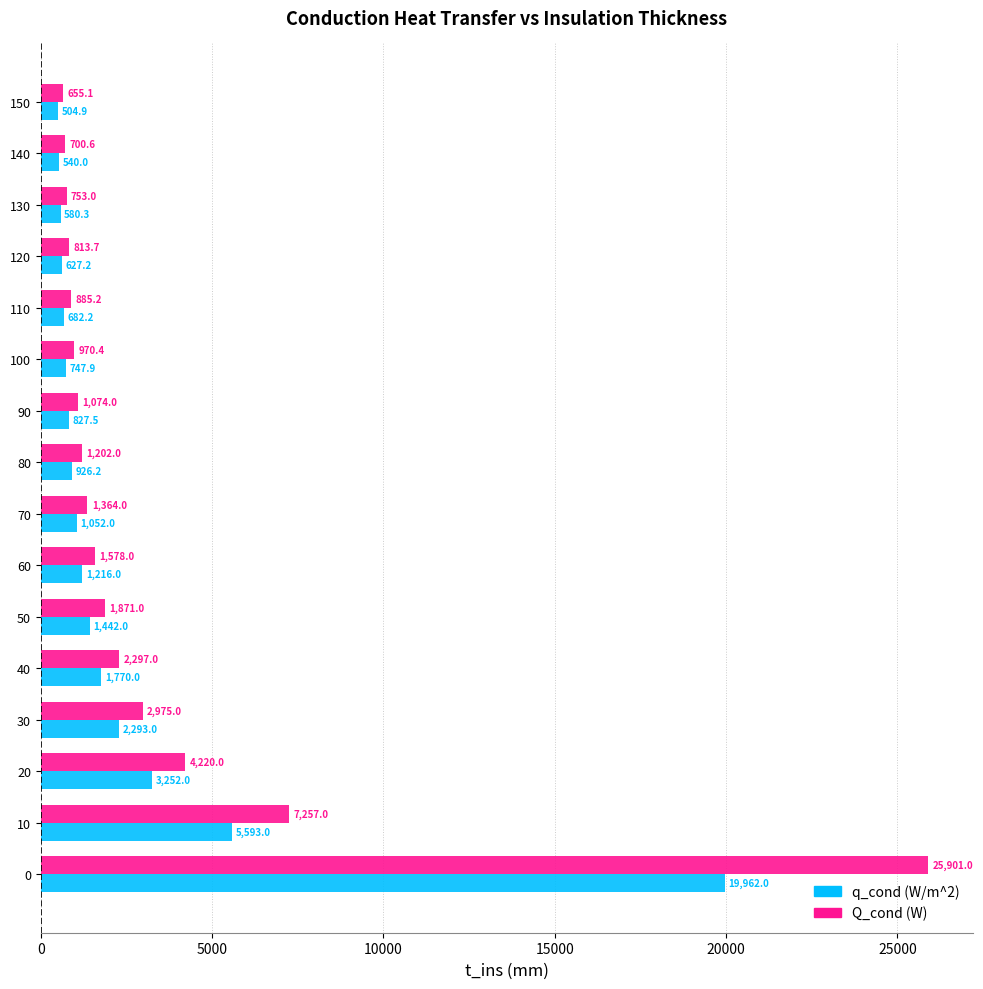

What is the minimum value for q_cond (W/m^2)?

504.9